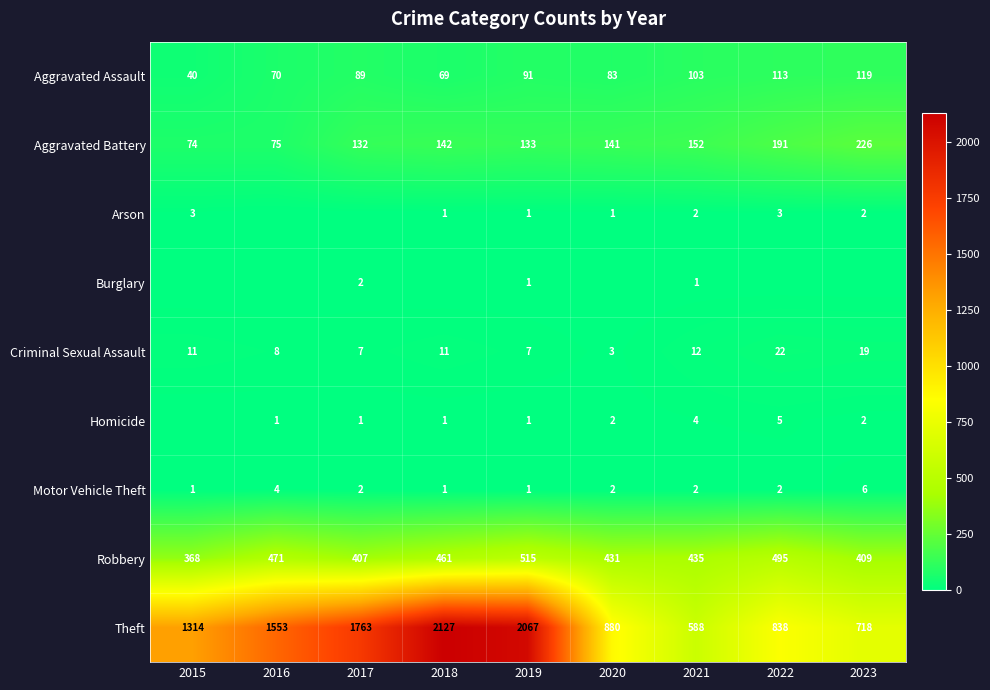

Between 2019 and 2021, which series saw the biggest shift?

Theft